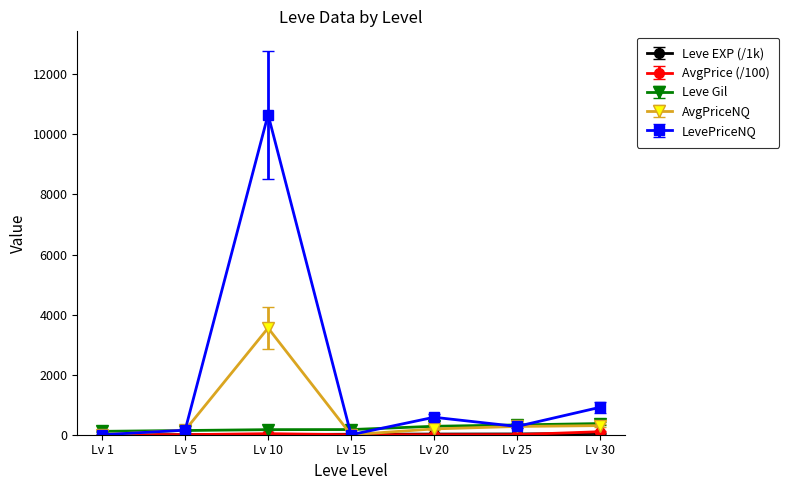

At which category is the sum across all series the highest?

Lv 10